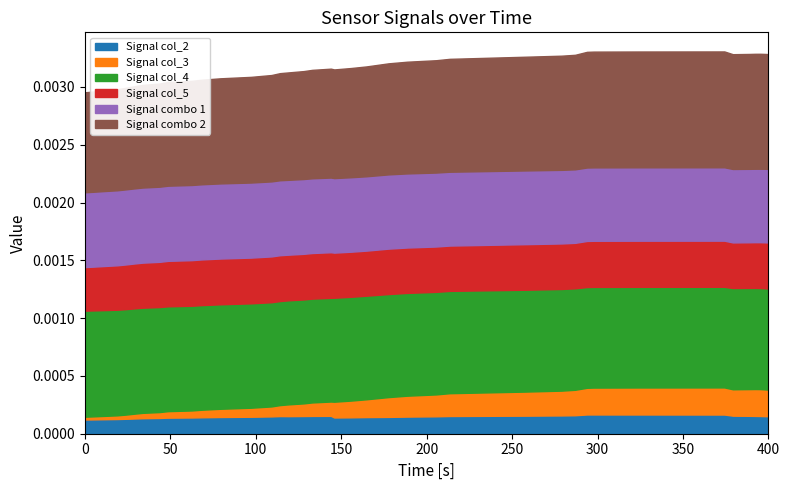

True or false: Signal col_3 has more than 0 points higher than both neighbors.

True